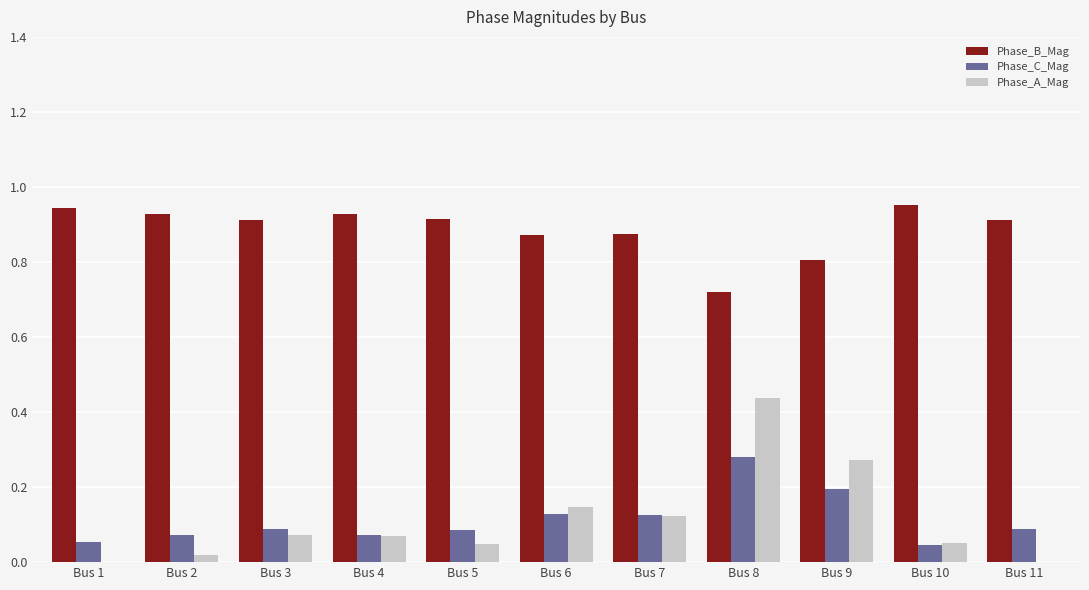

Count the Phase_C_Mag values in the range 0 to 1.

11